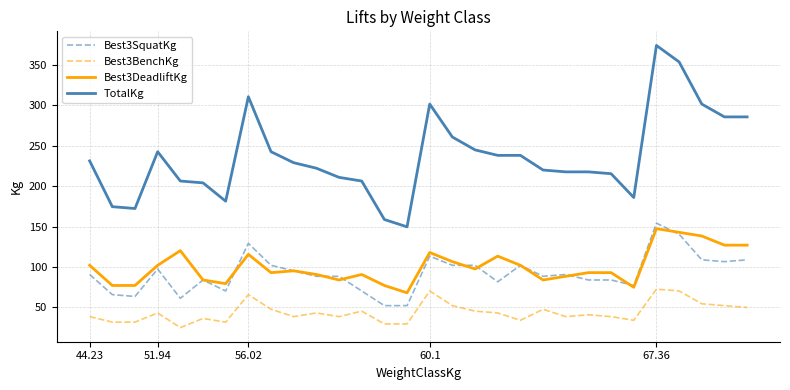

What is the maximum value for Best3BenchKg?

72.6